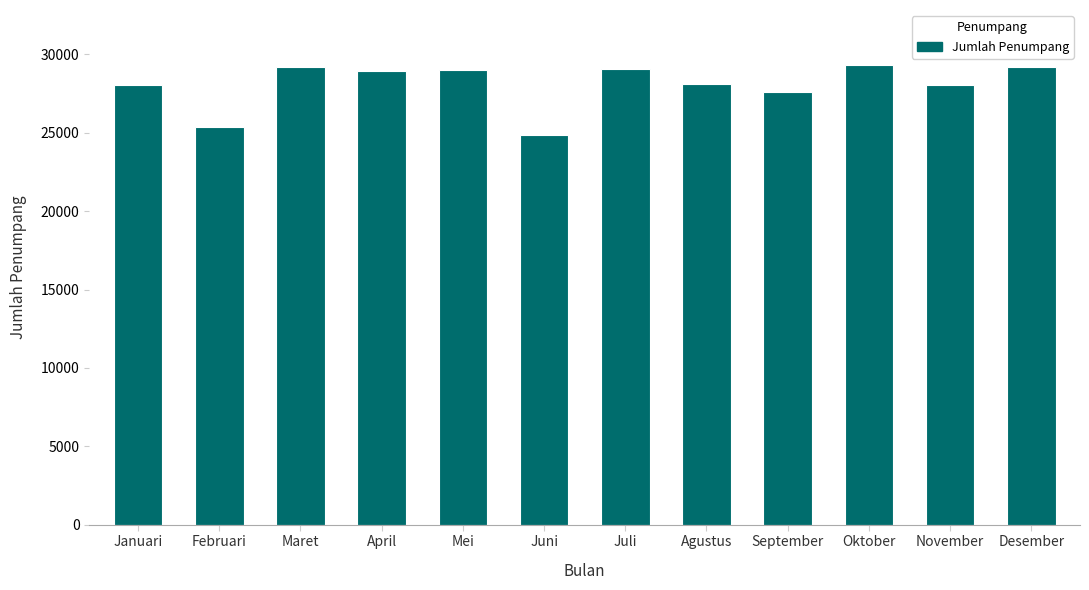

What is the greatest value displayed?

29317